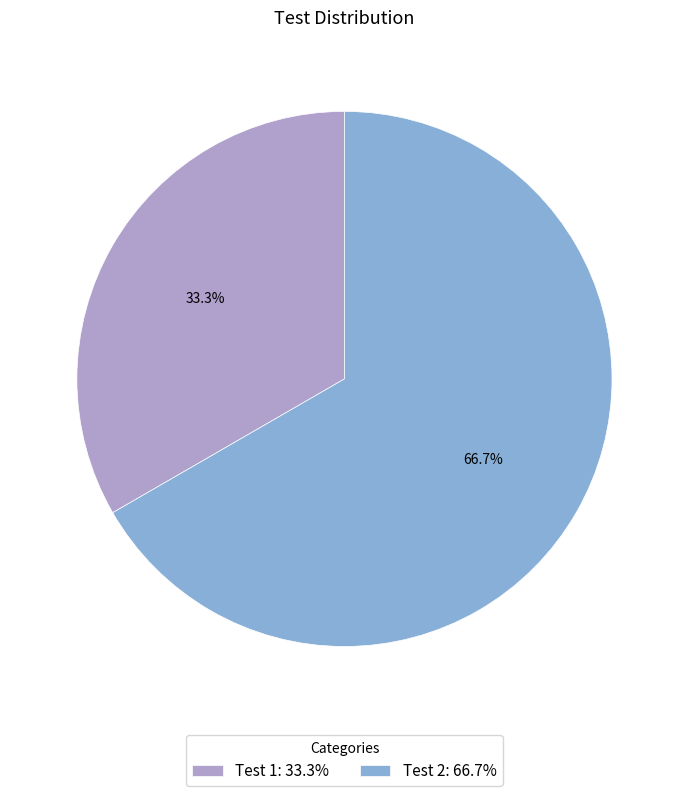

Is it true that Test 2 is 67% of the pie?

True